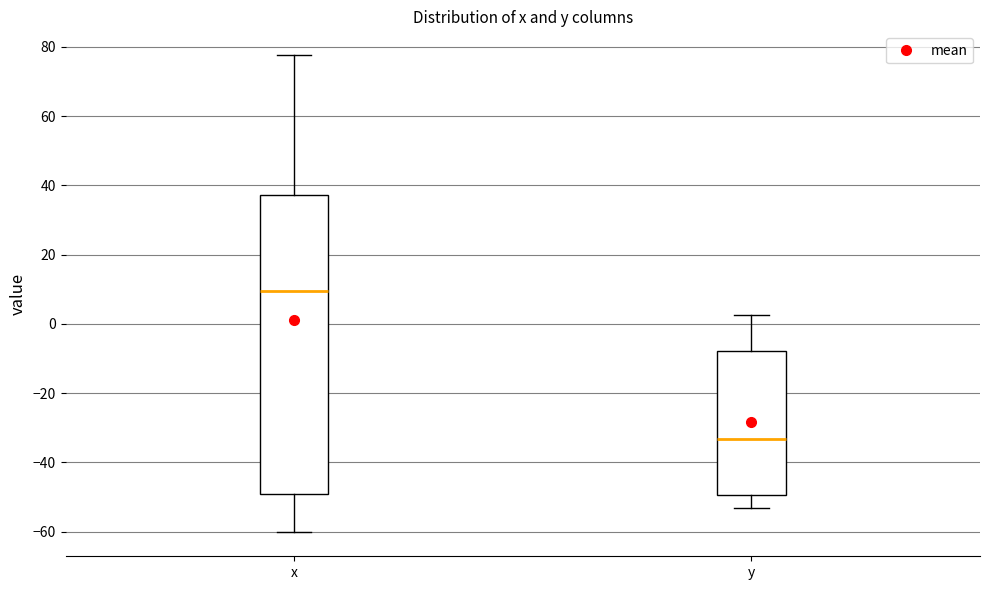

Which box has the highest median line?

x